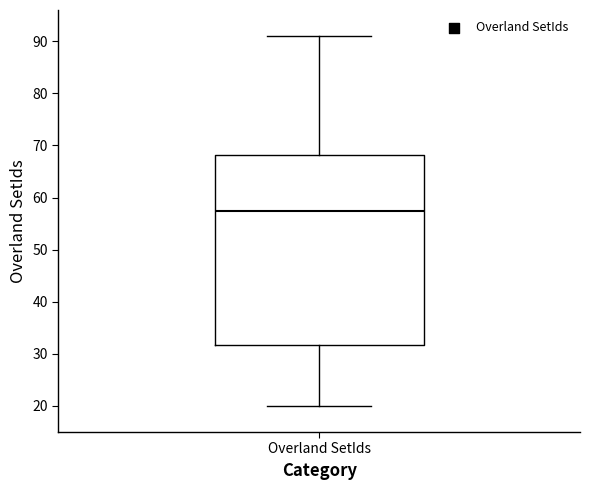

Read this box plot against the y-axis: the position of the median line, the range covered by the box, and the ends of both whiskers. The values are not printed on the chart, so give them approximately, as read against the axis.

median 58, box 32 to 68, whiskers 20 to 91